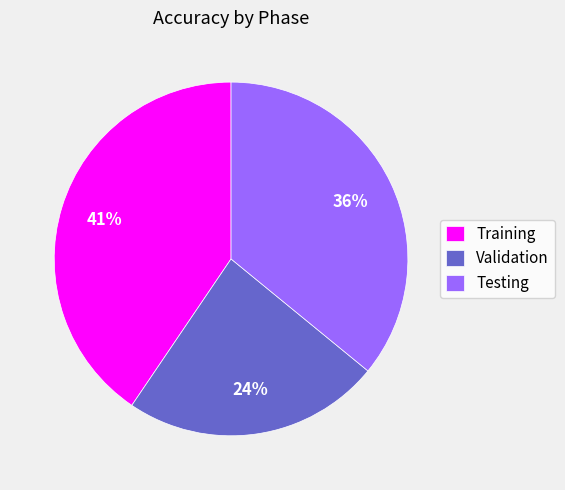

Combined, do Validation and Testing account for over 50%?

Yes